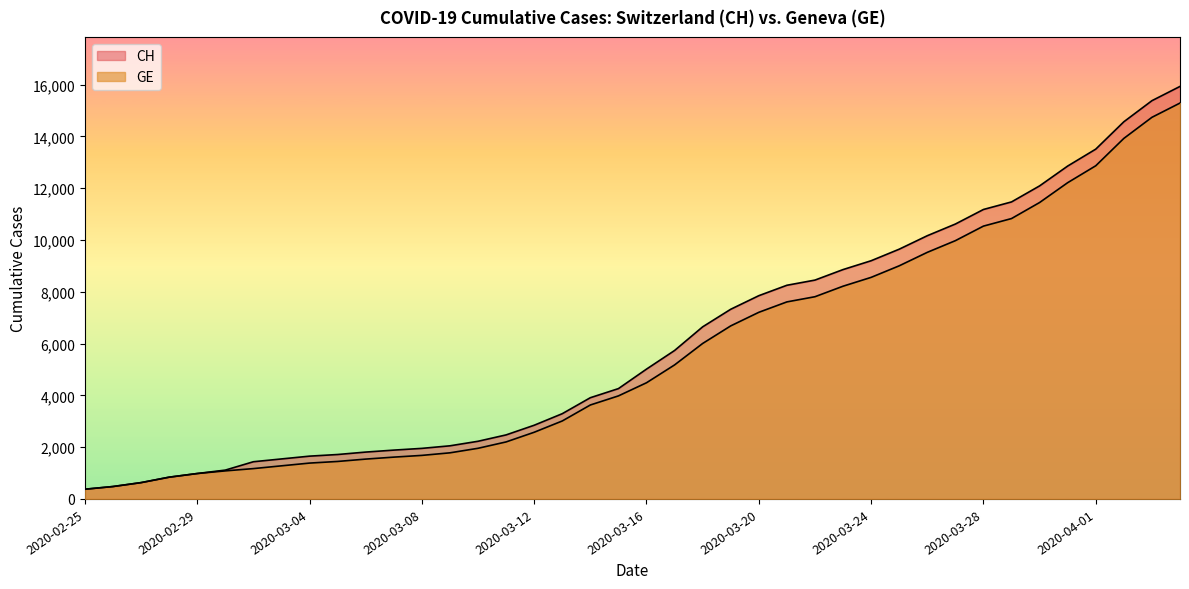

Reading left to right, list all the values displayed in this chart.

CH: 375	479	630	840	981	1113	1436	1544	1652	1715	1809	1885	1952	2051	2226	2472	2845	3291	3908	4259	5012	5731	6644	7323	7847	8249	8449	8855	9196	9642	10162	10613	11175	11467	12086	12852	13505	14561	15375	15926
GE: 375	479	630	840	981	1083	1171	1278	1384	1447	1538	1614	1681	1780	1955	2201	2574	3010	3627	3978	4485	5174	6002	6681	7205	7607	7807	8213	8554	9000	9520	9971	10533	10825	11444	12210	12863	13919	14733	15284